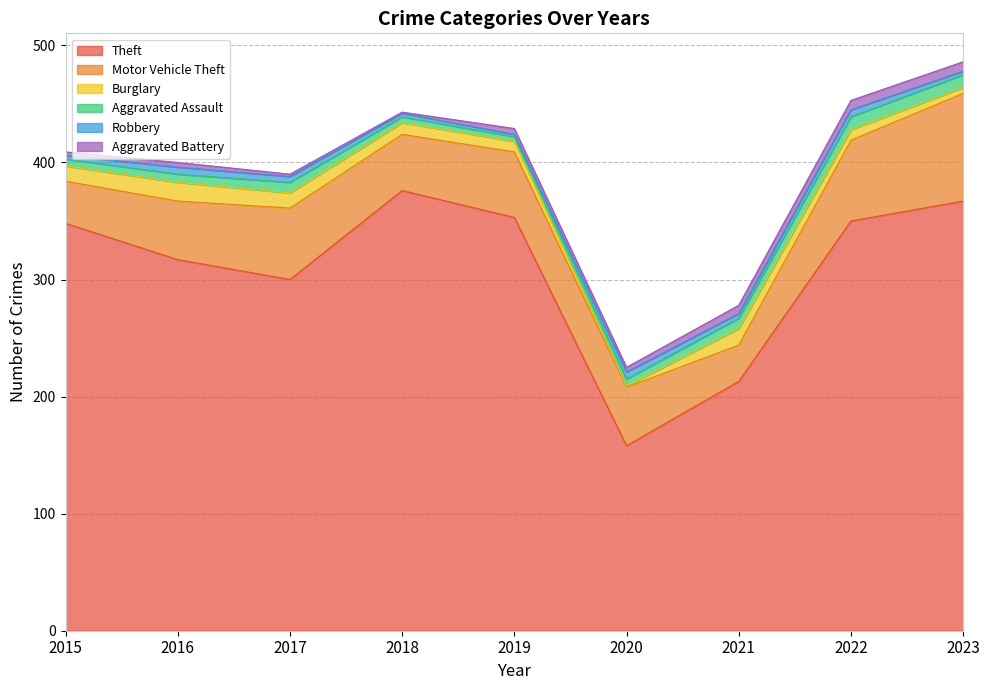

What is the maximum value shown in the chart?

376